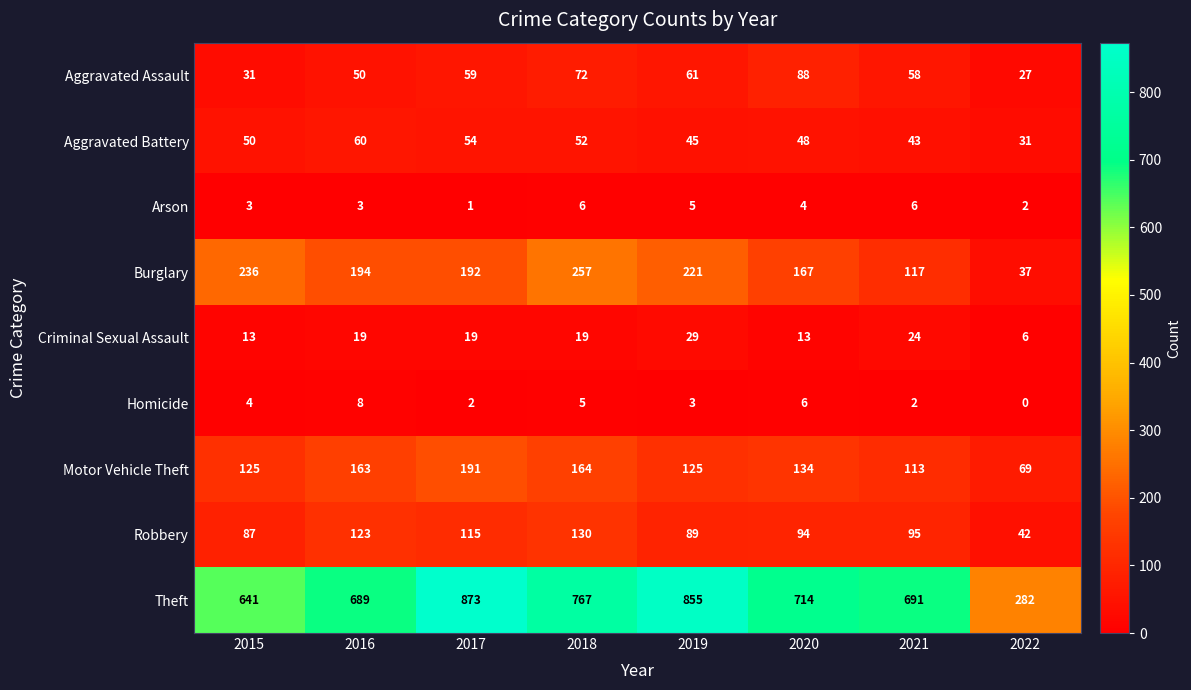

What is the sum of the Motor Vehicle Theft values at 2017 and 2019?

316